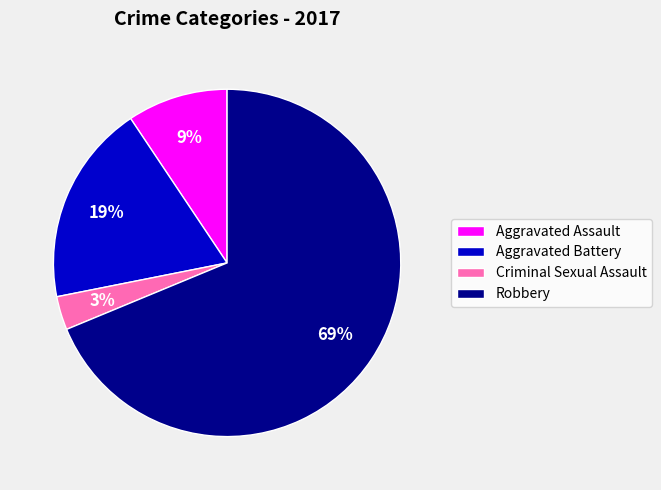

How many slices are in this pie chart?

4